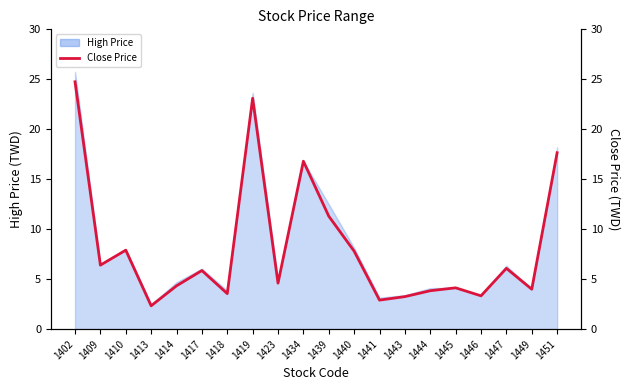

Reading left to right, transcribe all the data shown in this chart.

1402=24.8	1409=6.4	1410=7.9	1413=2.3	1414=4.3	1417=5.9	1418=3.5	1419=23.1	1423=4.6	1434=16.8	1439=11.3	1440=7.8	1441=2.9	1443=3.2	1444=3.8	1445=4.1	1446=3.3	1447=6.1	1449=4.0	1451=17.6